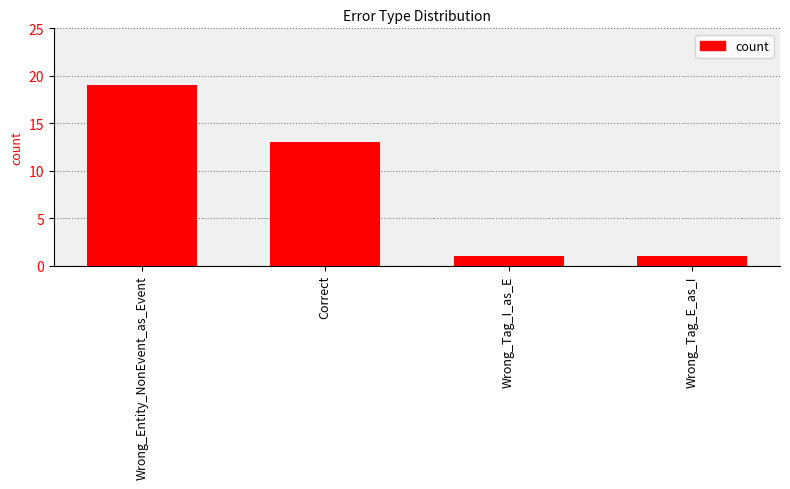

What is the maximum value shown in the chart?

19